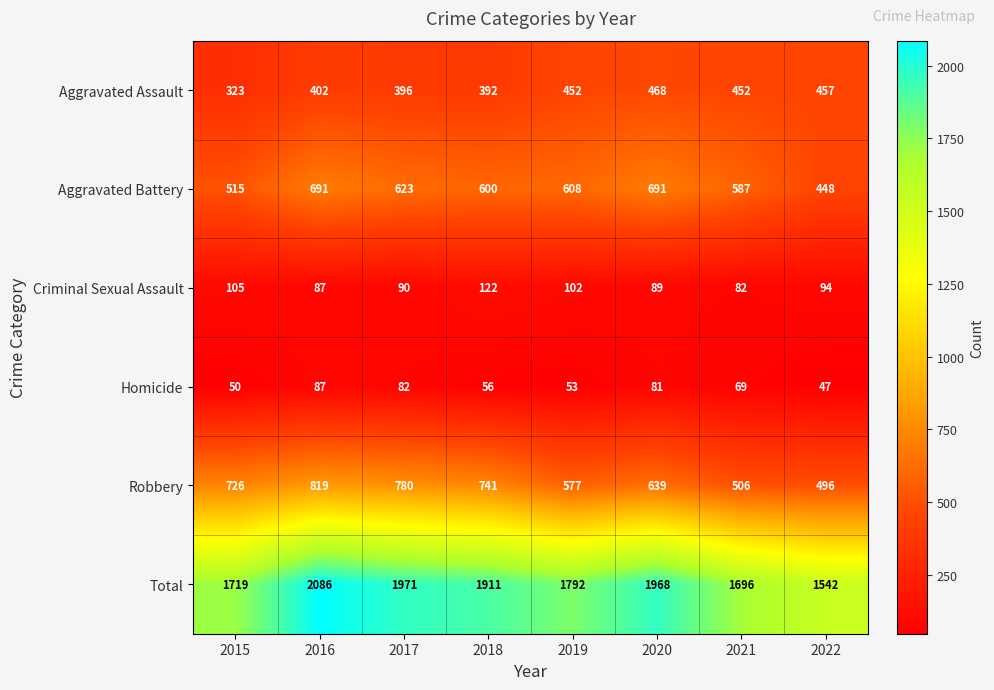

Which series has the largest range (max minus min)?

Total